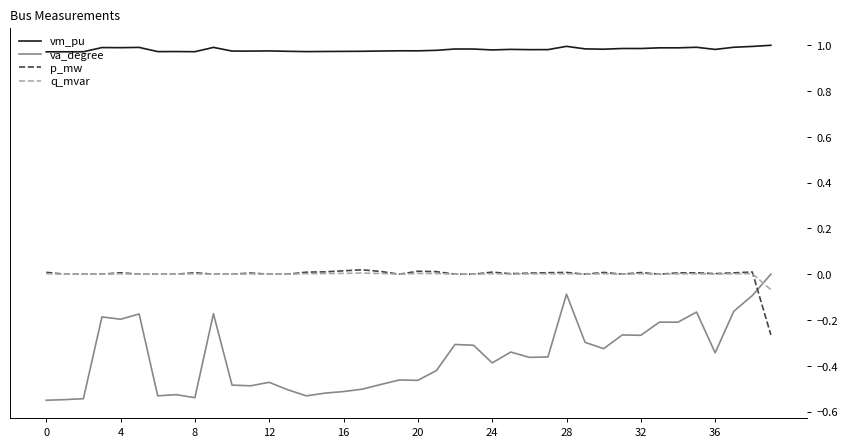

Which series has the largest total across all categories?

vm_pu